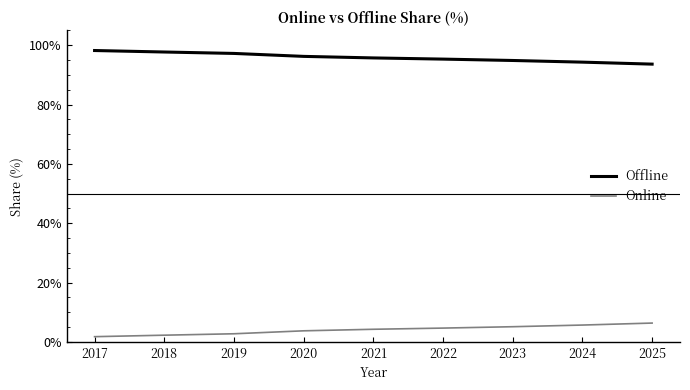

What is the sum of all Offline values?

863.1